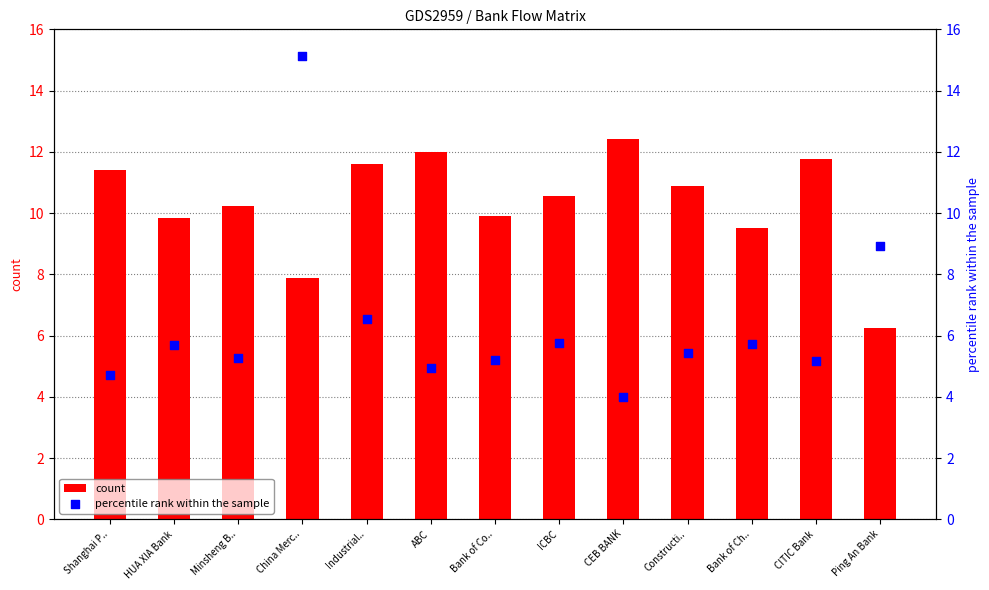

What is the total value across all series at Minsheng B..?

15.5